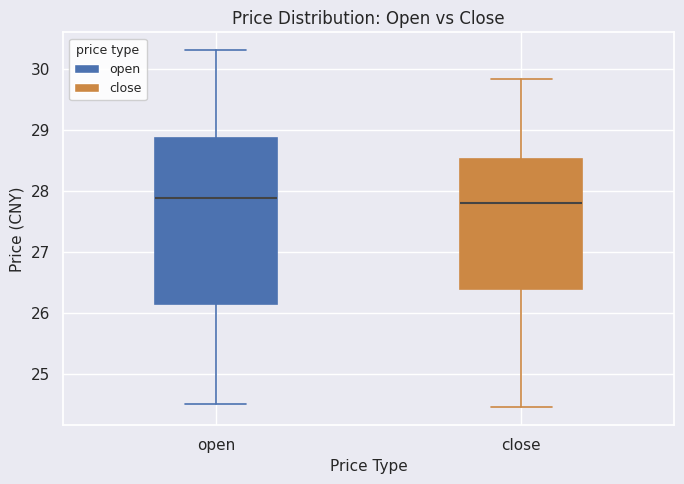

Reading left to right, transcribe this box plot: for each box, give where its median line is, the range the box spans, and where its two whiskers end, as read against the y-axis. The values are not printed on the chart, so give them approximately, as read against the axis.

open: median 27.9, box 26.1 to 28.9, whiskers 24.5 to 30.3
close: median 27.8, box 26.4 to 28.5, whiskers 24.5 to 29.8